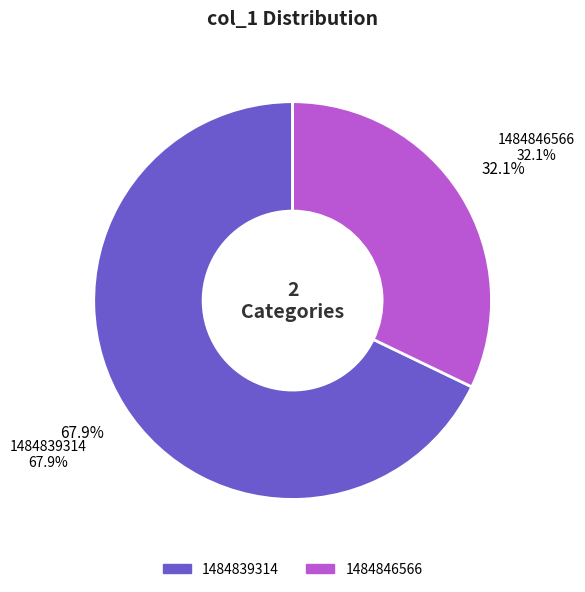

Does 1484839314 account for over 50% of the chart?

Yes